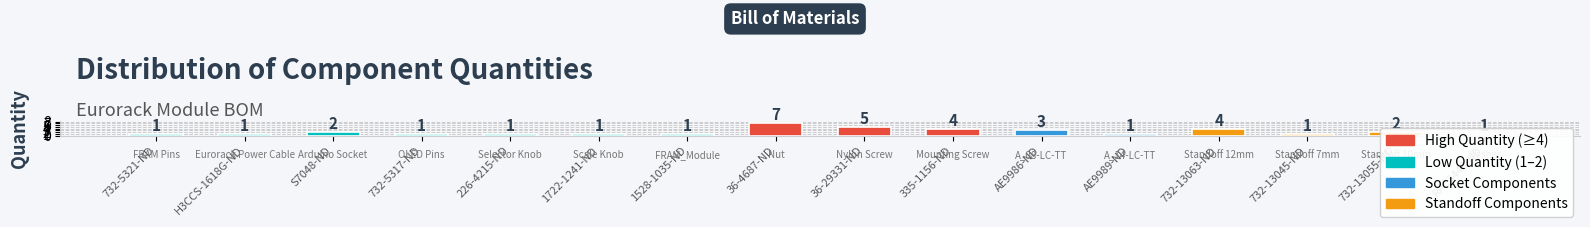

Which category has the lowest value across all series?

732-5321-ND